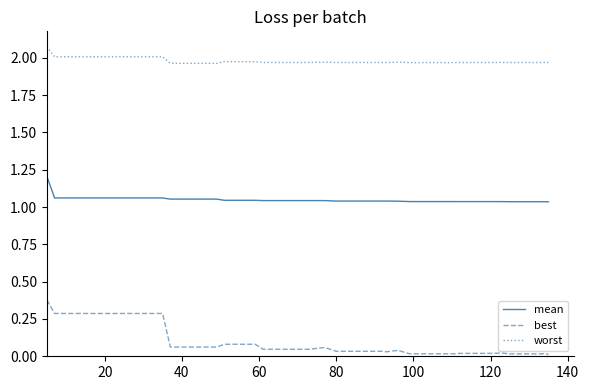

Which series has the widest spread of values?

best